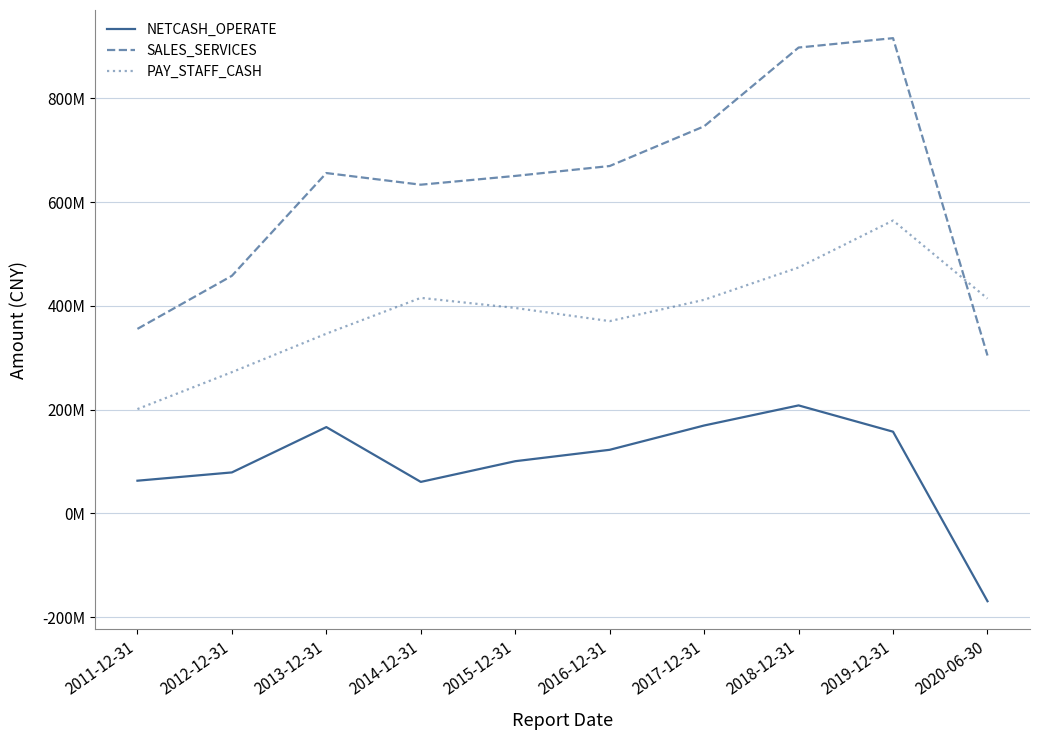

Reading right to left, transcribe all the data shown in this chart.

NETCASH_OPERATE: 2020-06-30=-169550282.2	2019-12-31=157228965.1	2018-12-31=207918774.8	2017-12-31=169199125.6	2016-12-31=122343837.6	2015-12-31=100357261.1	2014-12-31=60465990.0	2013-12-31=166106549.9	2012-12-31=78739836.8	2011-12-31=62768811.6
SALES_SERVICES: 2020-06-30=304077108.8	2019-12-31=915899835.7	2018-12-31=897794305.1	2017-12-31=745957728.7	2016-12-31=669396813.7	2015-12-31=650302561.4	2014-12-31=633401907.2	2013-12-31=655830236.9	2012-12-31=457734138.0	2011-12-31=355464535.6
PAY_STAFF_CASH: 2020-06-30=413894502.8	2019-12-31=564348666.3	2018-12-31=473850660.1	2017-12-31=411520564.1	2016-12-31=370396858.7	2015-12-31=395791603.3	2014-12-31=415252658.8	2013-12-31=346175814.4	2012-12-31=272011137.5	2011-12-31=200842819.2